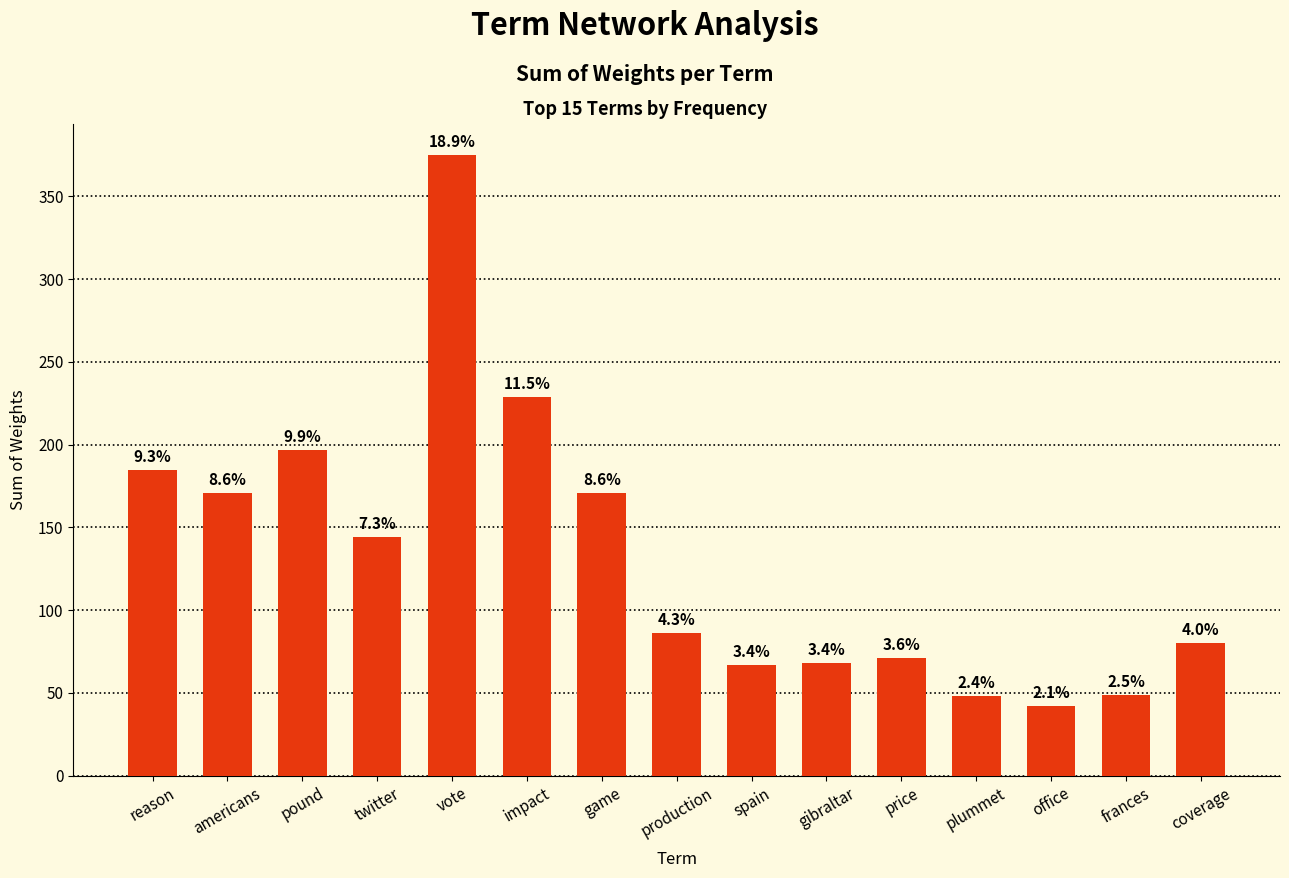

Are the bars horizontal?

No